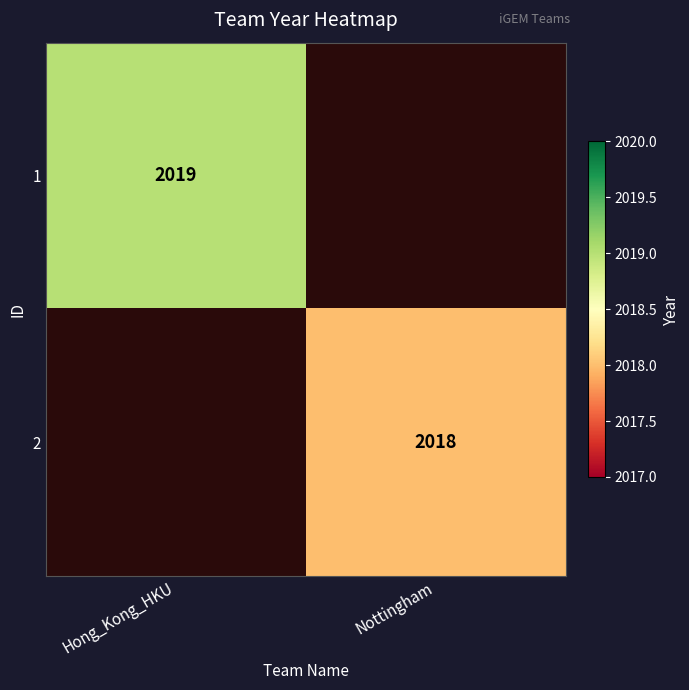

Is it true that 1 equals 1173 at Hong_Kong_HKU?

False